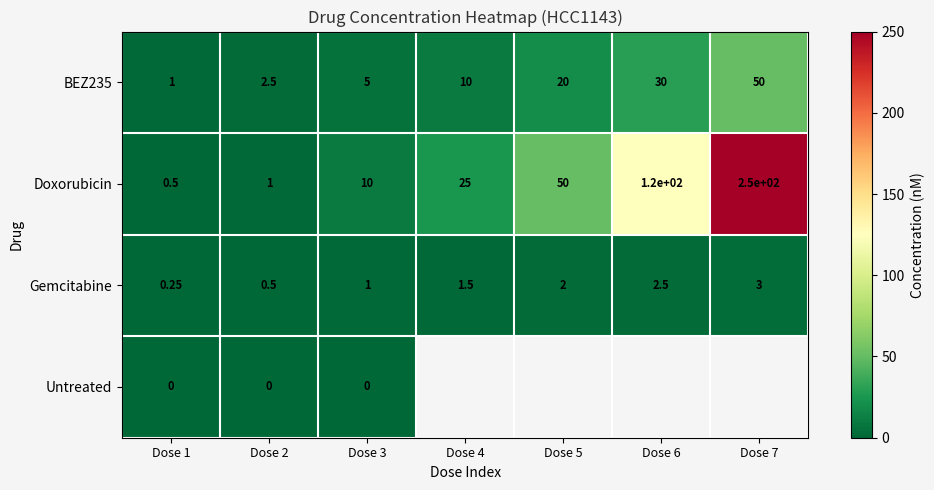

At how many categories does at least one series exceed 59?

2